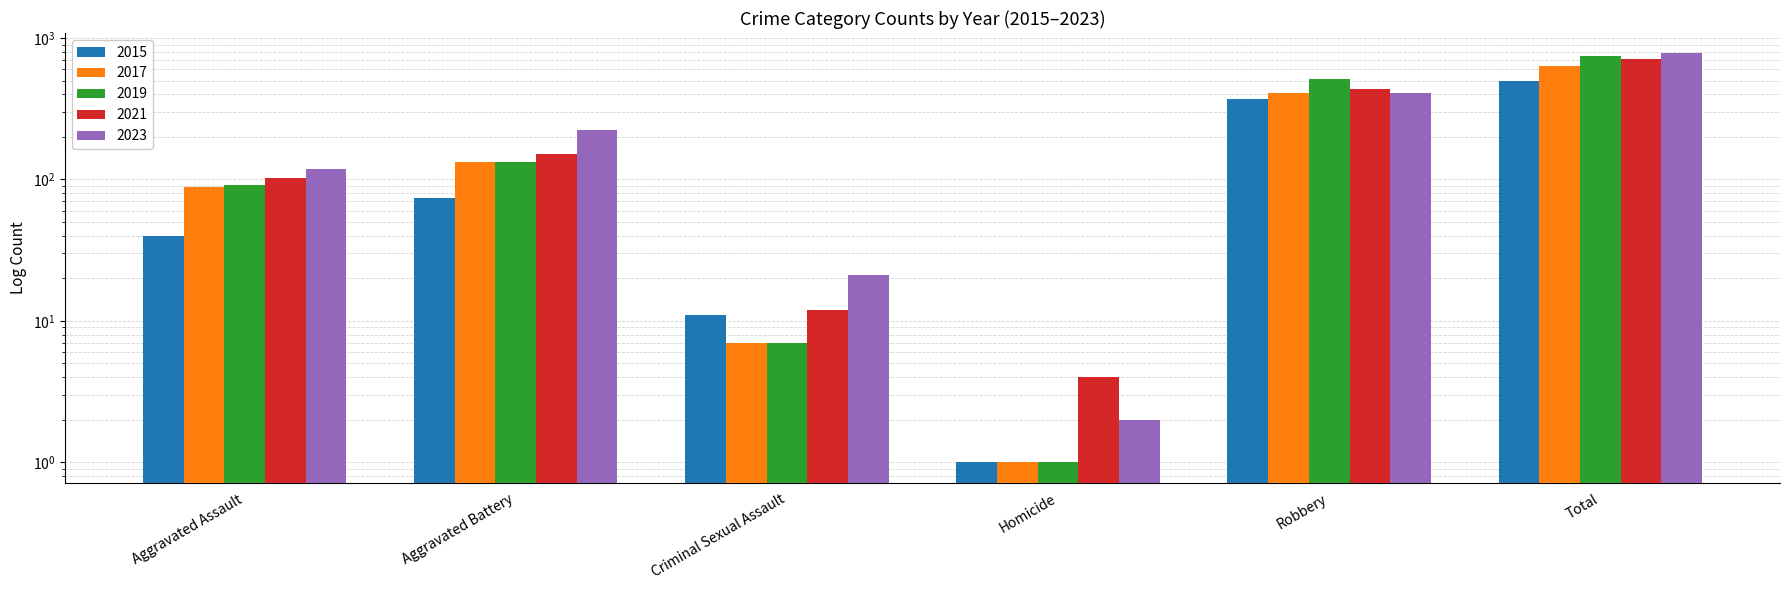

Rank the series at Robbery from highest to lowest value.

2019, 2021, 2023, 2017, 2015